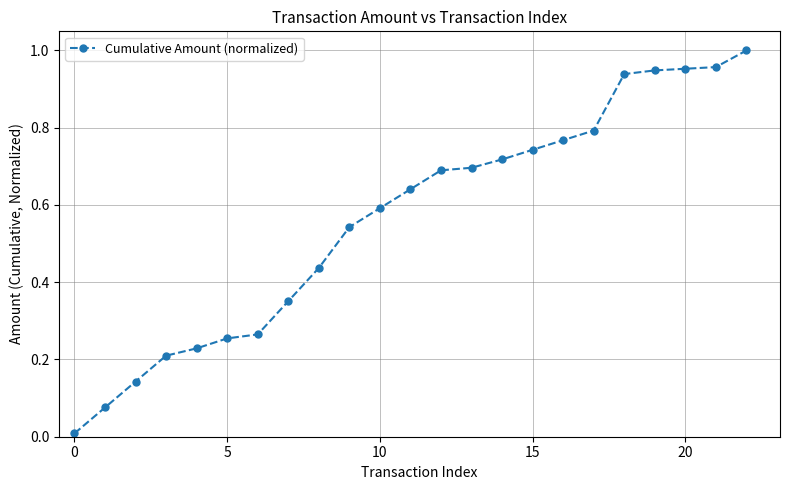

What is the sum of all values?

13.0